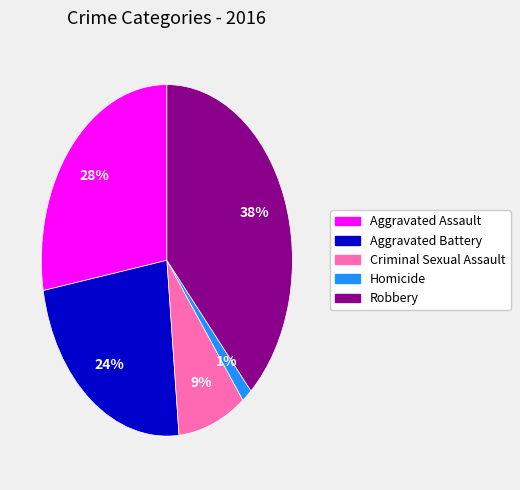

The Criminal Sexual Assault slice represents 1% of the pie. True or false?

False